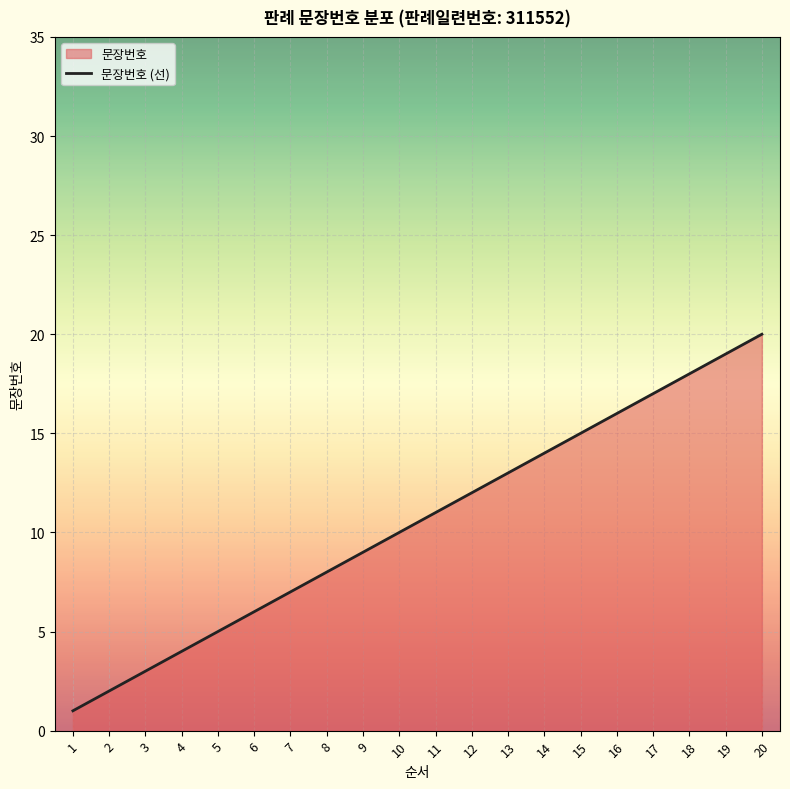

List the labels in order of value, largest first.

20, 19, 18, 17, 16, 15, 14, 13, 12, 11, 10, 9, 8, 7, 6, 5, 4, 3, 2, 1